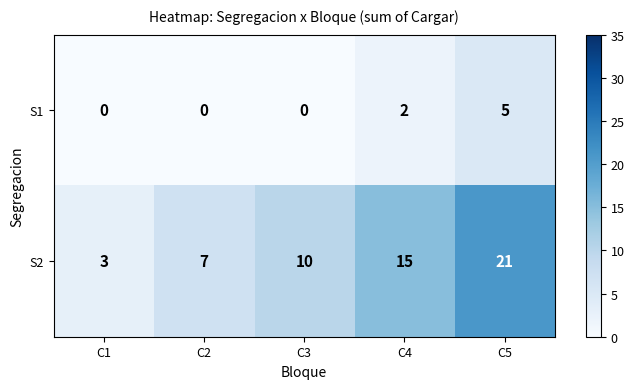

List the series in order of their peak value, lowest first.

S1, S2